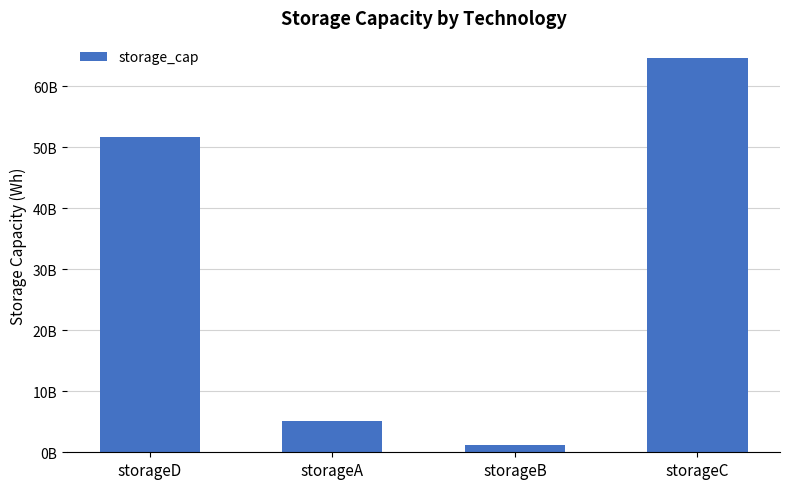

What is the ratio of the value at storageB to the value at storageA?

0.2